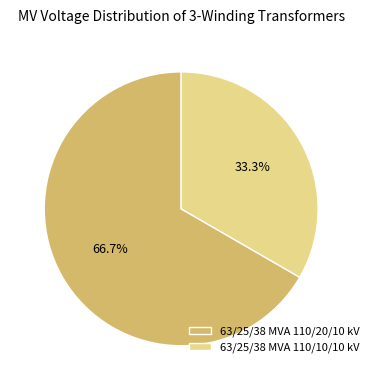

Does 63/25/38 MVA 110/10/10 kV represent more than half of the total?

No